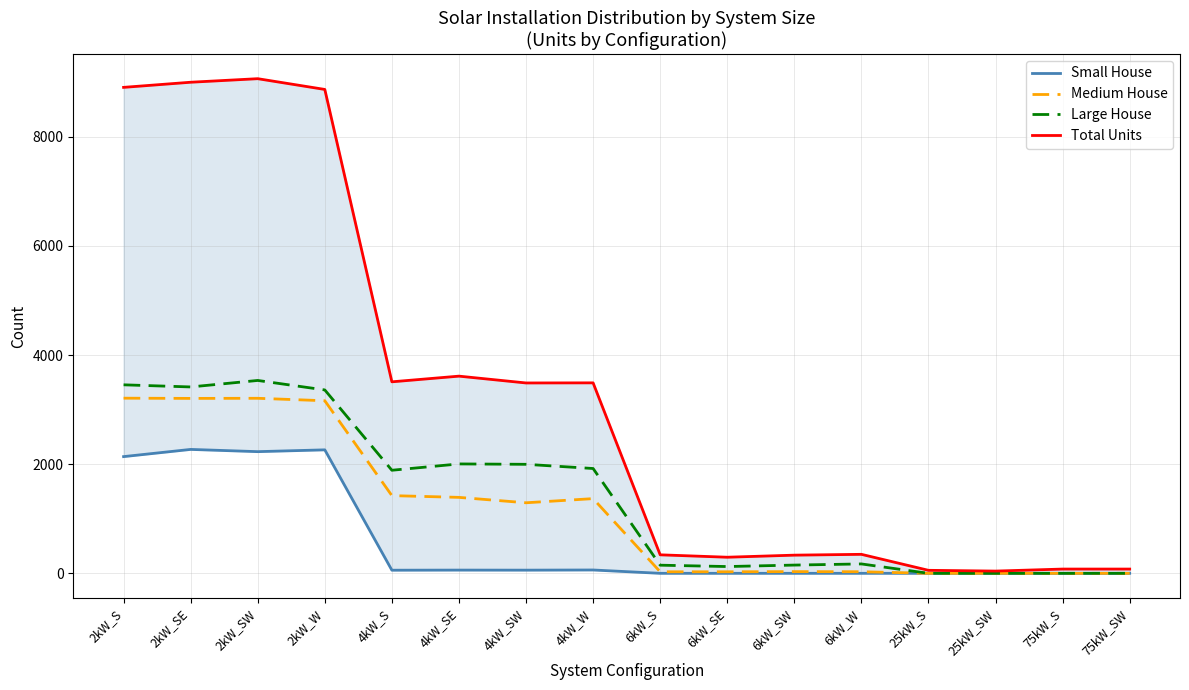

Is it true that Small House equals 1446 at 2kW_SE?

False